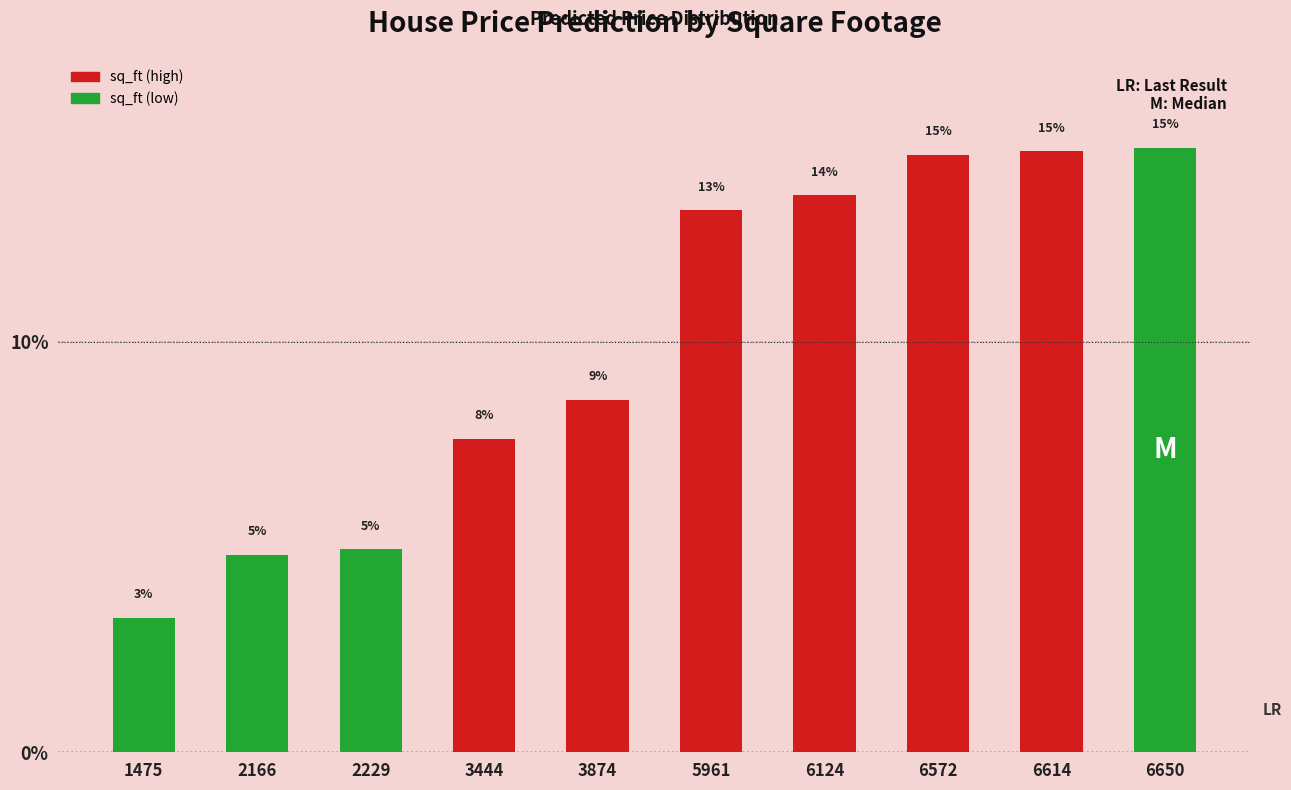

At which category does the chart reach its peak across all series?

6650